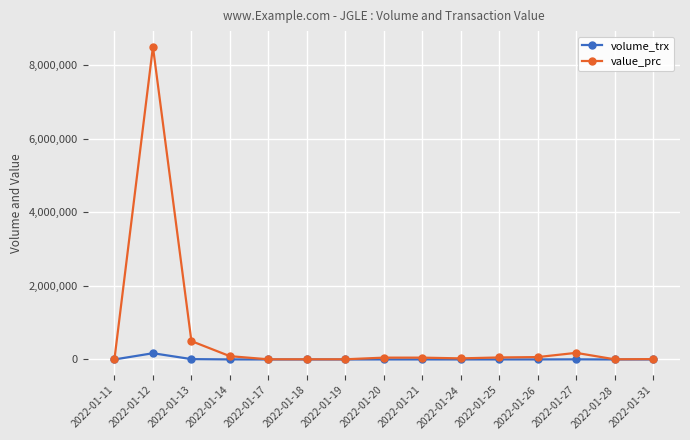

True or false: value_prc has more than 1 points higher than both neighbors.

True